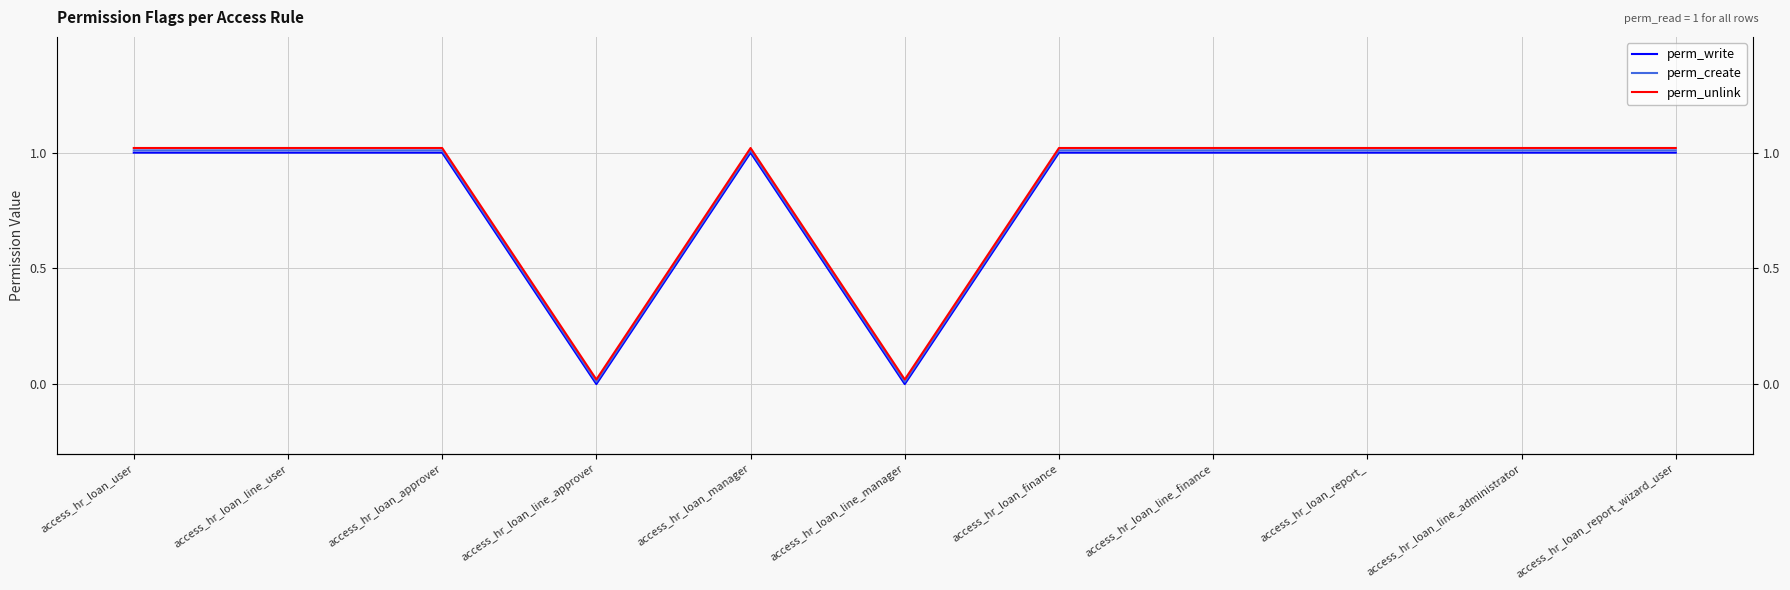

The value of perm_create at access_hr_loan_line_finance is 1.0. True or false?

True